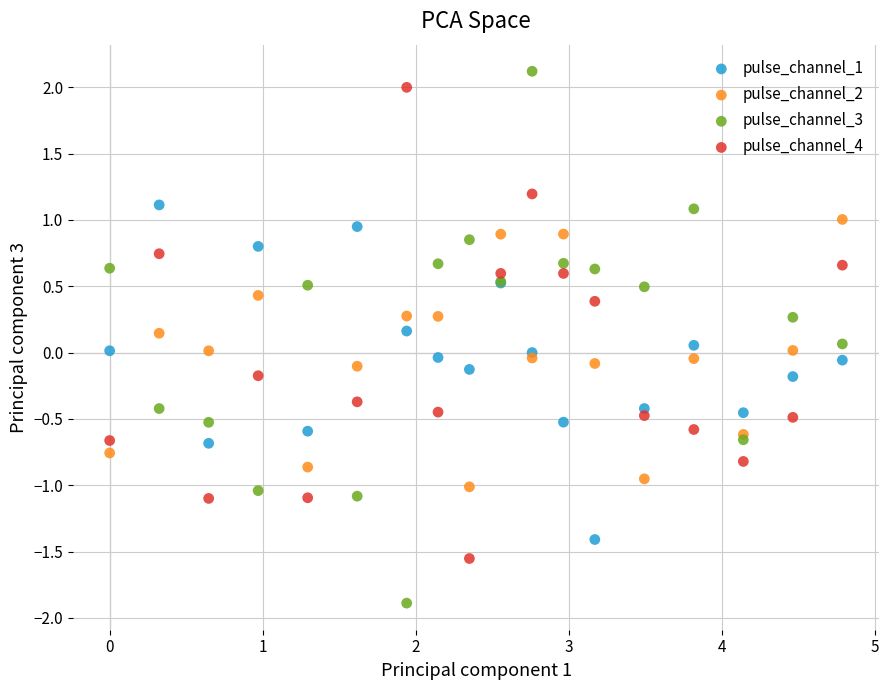

Which series reaches the minimum Y coordinate?

pulse_channel_3